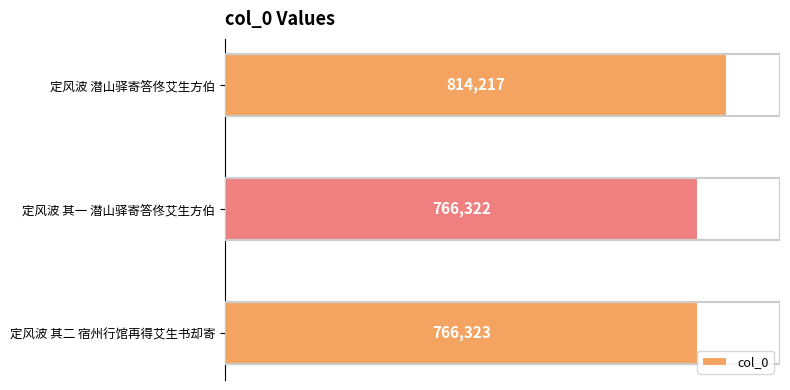

What is the change in value from 定风波 其一 潜山驿寄答佟艾生方伯 to 定风波 其二 宿州行馆再得艾生书却寄?

+1